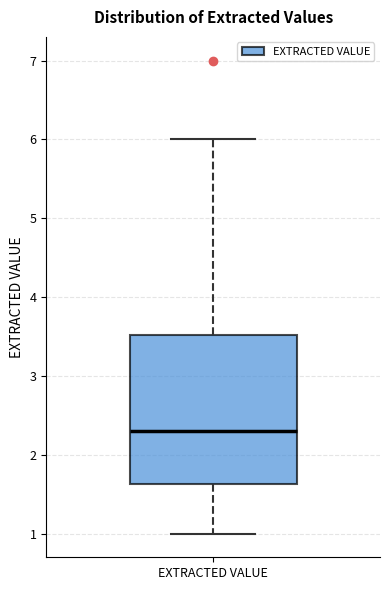

Transcribe this box plot: give where the median line is, the range the box spans, and where the two whiskers end, as read against the y-axis. The values are not printed on the chart, so give them approximately, as read against the axis.

median 2.3, box 1.6 to 3.5, whiskers 1.0 to 6.0